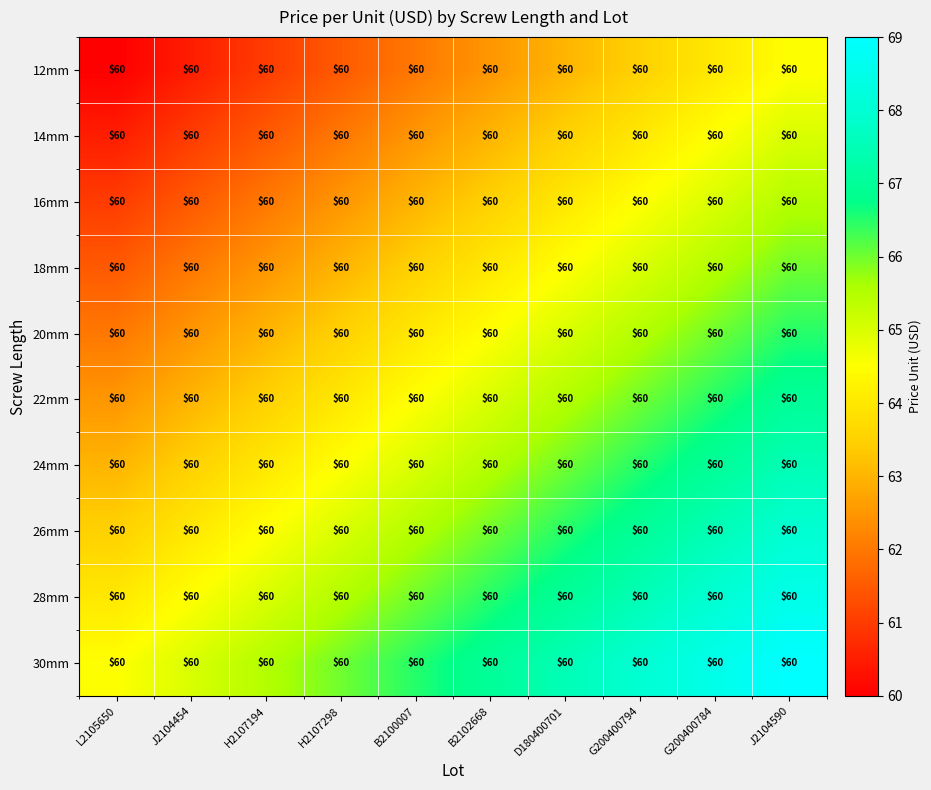

At how many categories does at least one series exceed 60?

10